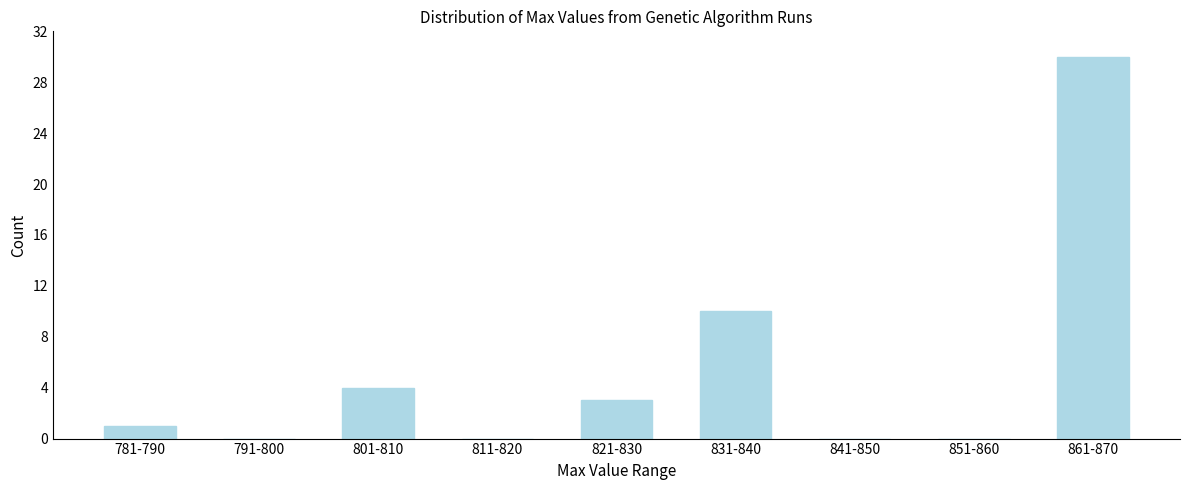

Reading left to right, list all the values displayed in this chart.

781-790=1	791-800=0	801-810=4	811-820=0	821-830=3	831-840=10	841-850=0	851-860=0	861-870=30